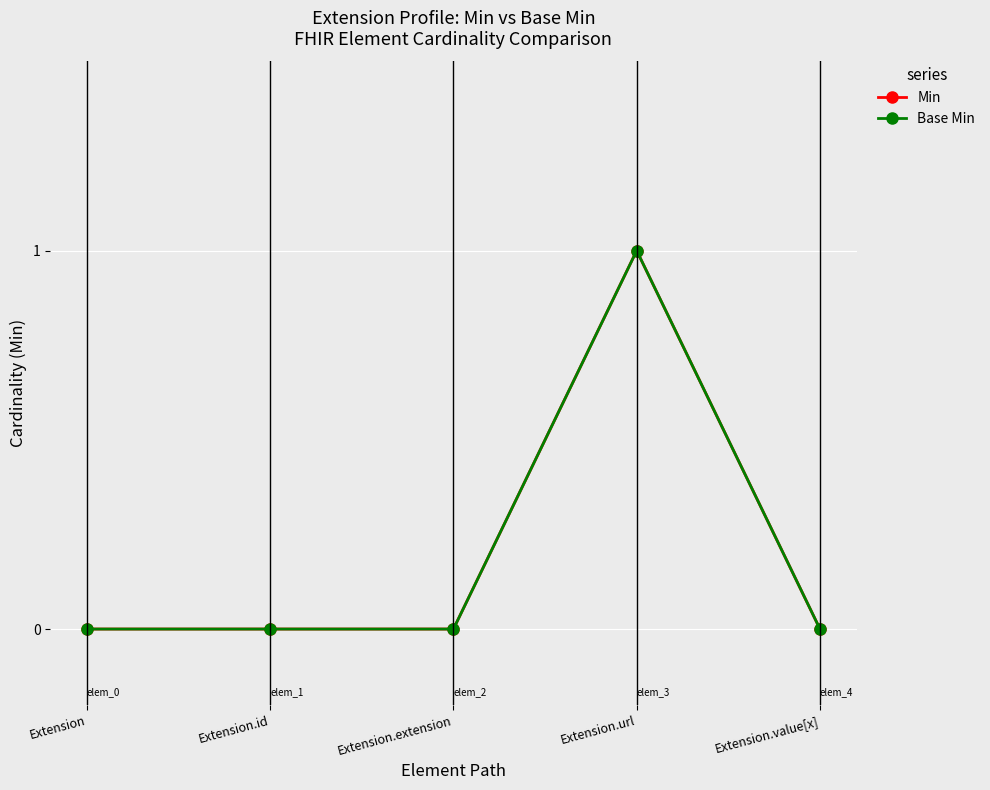

Between Extension.value[x] and Extension.id, which is larger?

Extension.value[x]